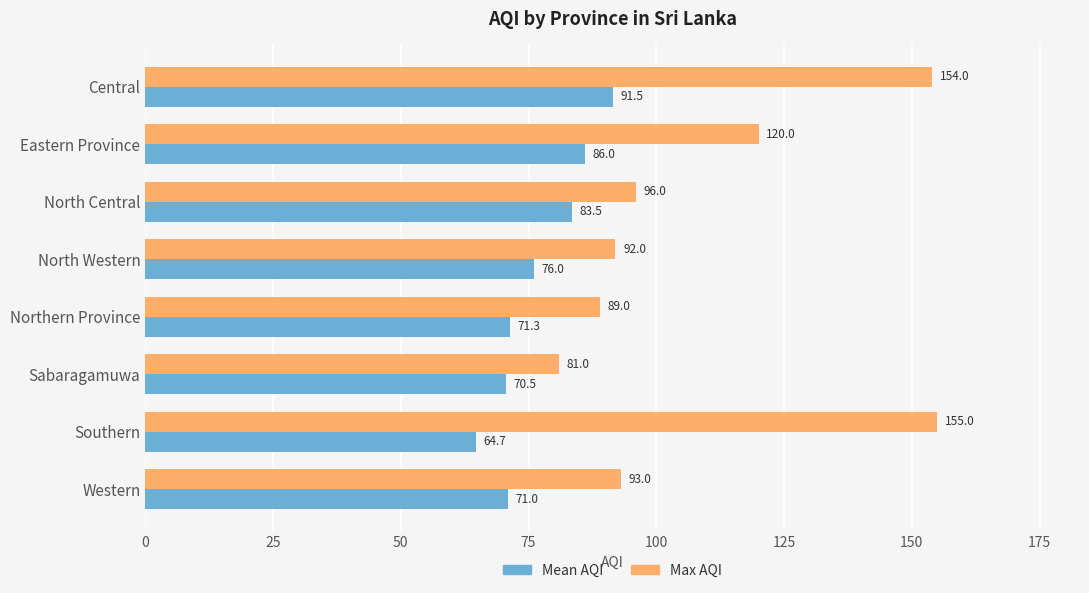

What is the sum of the Mean AQI values at Central and North Western?

167.5